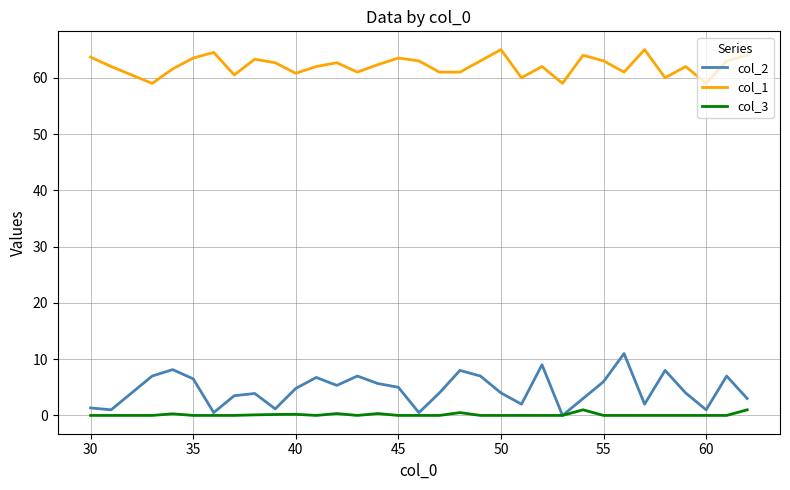

List the series in order of their peak value, highest first.

col_1, col_2, col_3